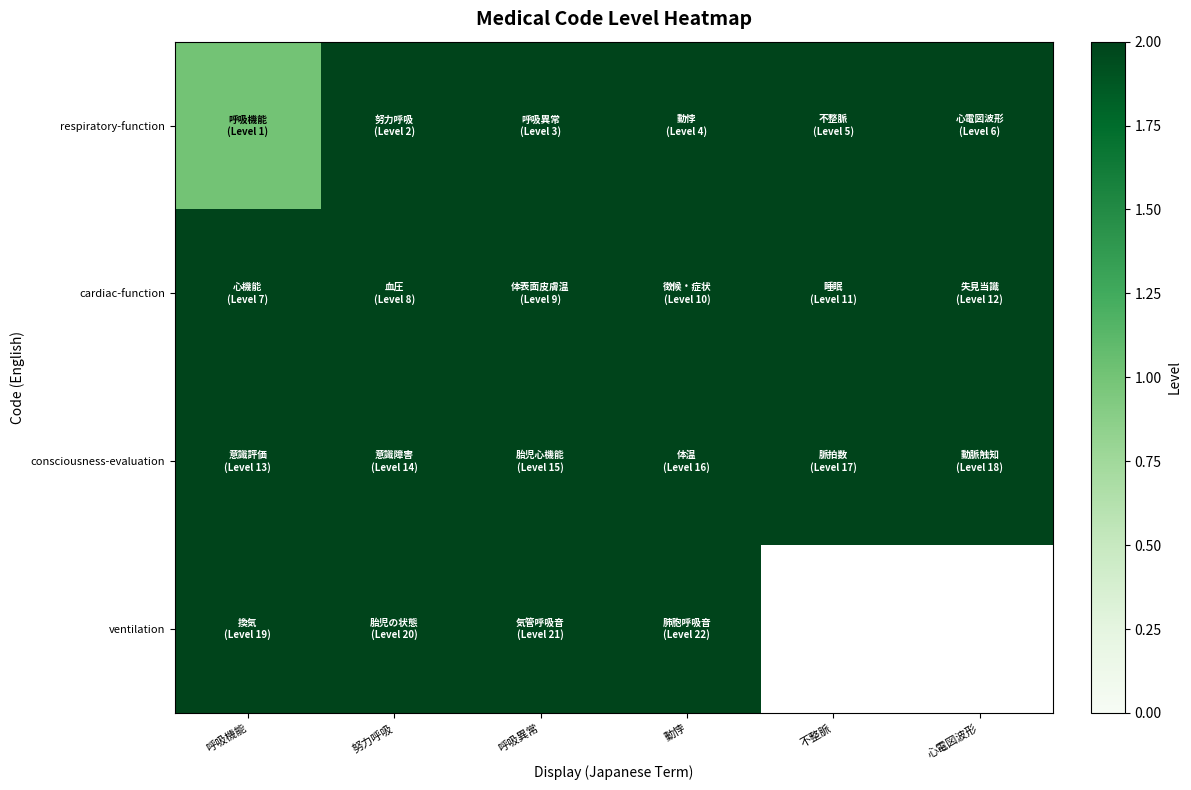

Which series has the largest total across all categories?

consciousness-evaluation